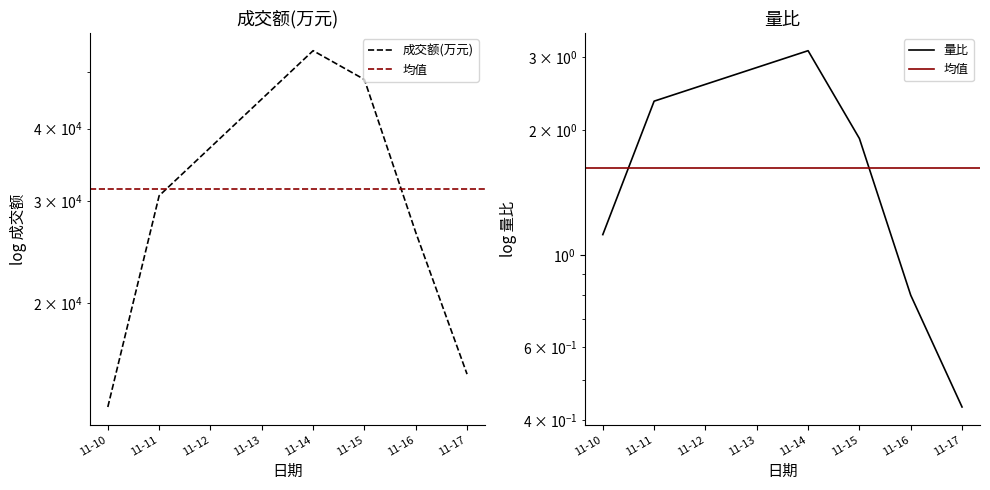

What is the difference between the maximum and second lowest values in the 量比 series?

2.3